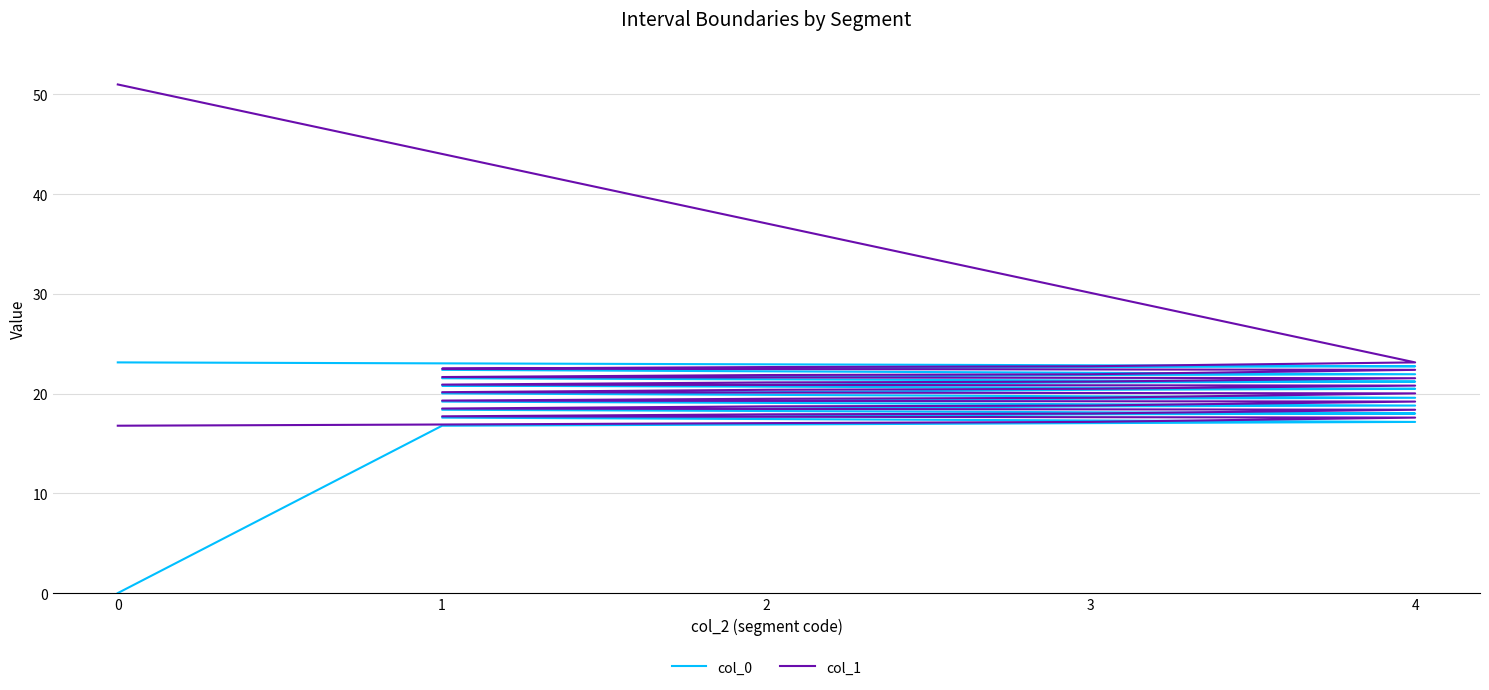

What are all the series names shown in the legend?

col_0, col_1